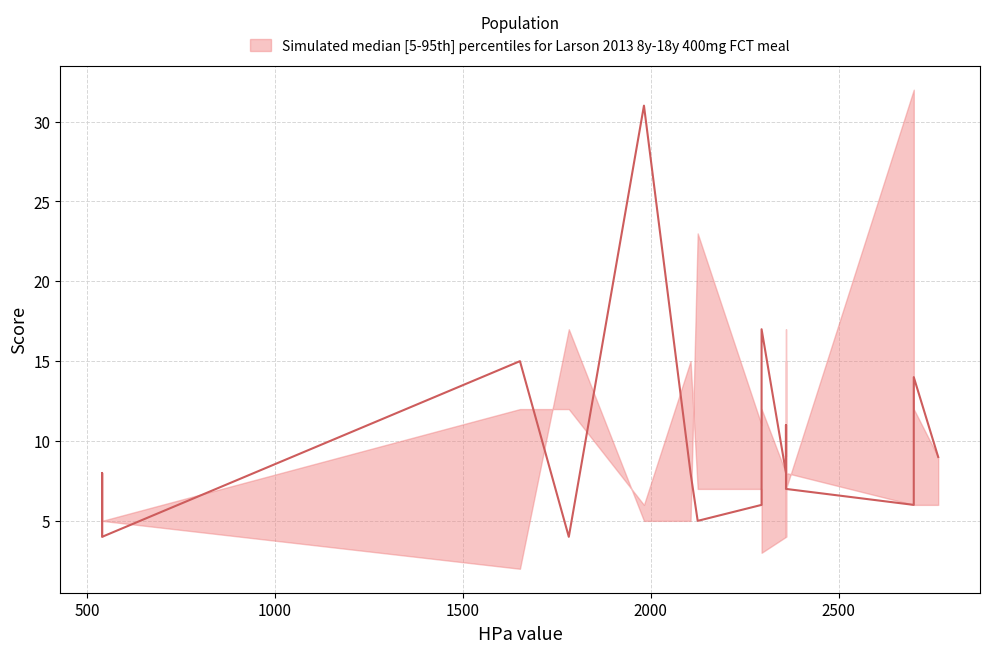

Which category has the highest value in the median series?

1982